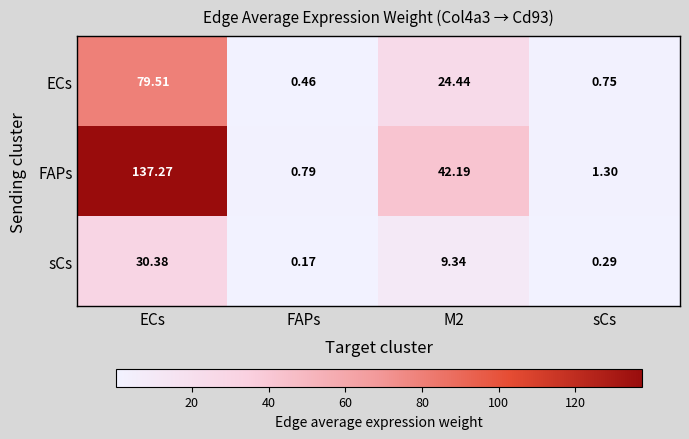

Which label corresponds to the largest value in the chart?

ECs